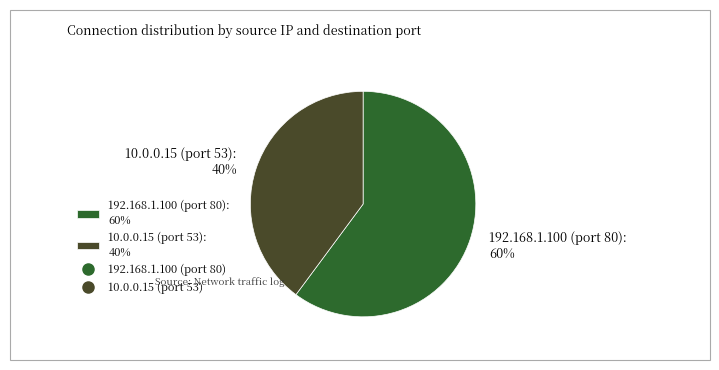

Combined, do 192.168.1.100 (port 80): 60% and 10.0.0.15 (port 53): 40% account for over 50%?

Yes